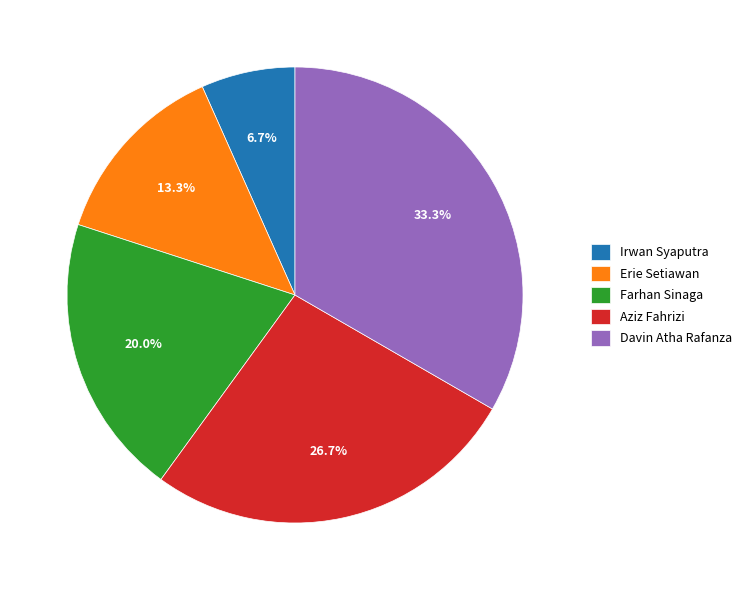

What percentage is the Irwan Syaputra slice, to the nearest percent?

7%